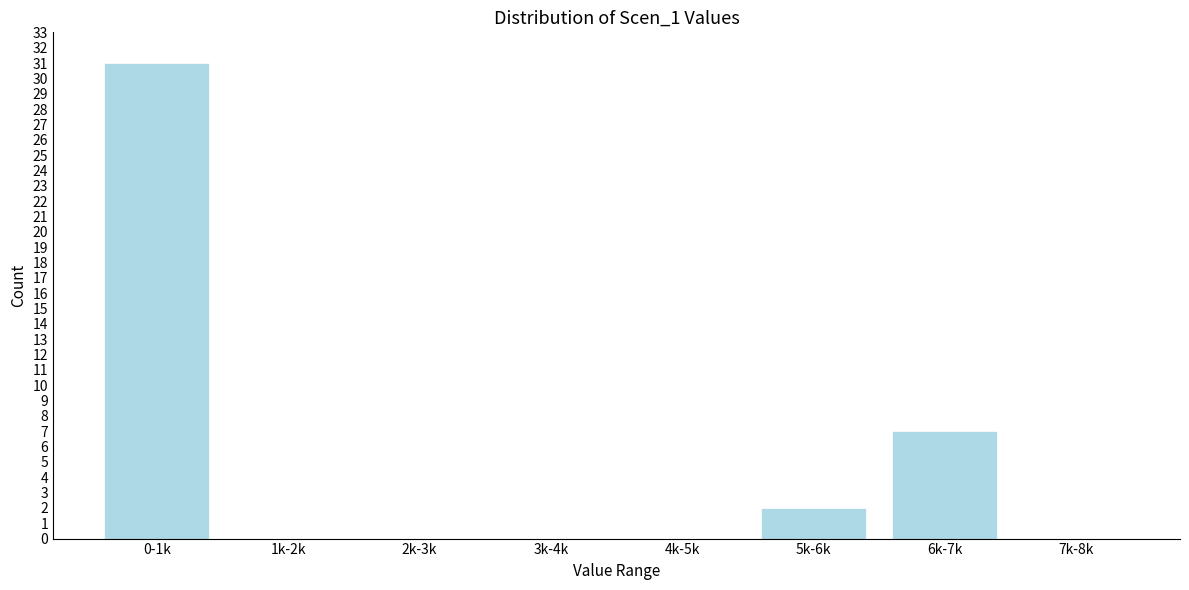

Reading right to left, list all the values displayed in this chart.

7k-8k=0	6k-7k=7	5k-6k=2	4k-5k=0	3k-4k=0	2k-3k=0	1k-2k=0	0-1k=31